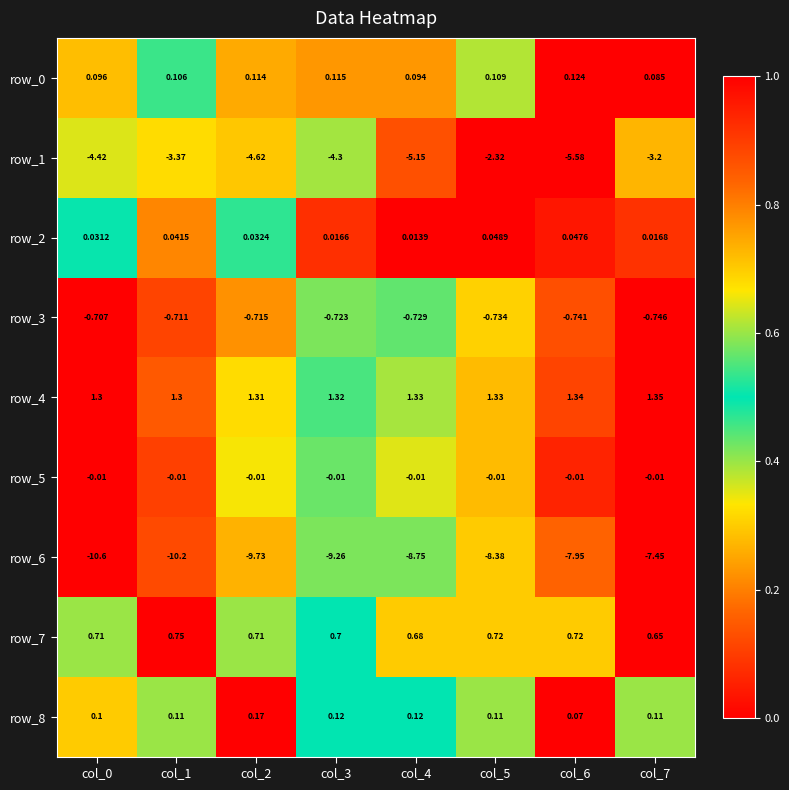

Which series changed the most between col_1 and col_6?

row_6